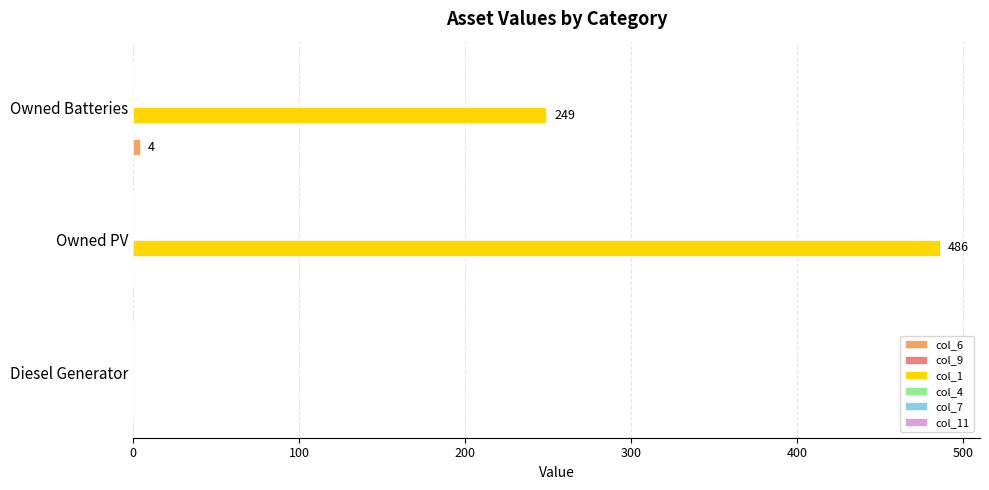

Which label corresponds to the largest value in the chart?

Owned PV